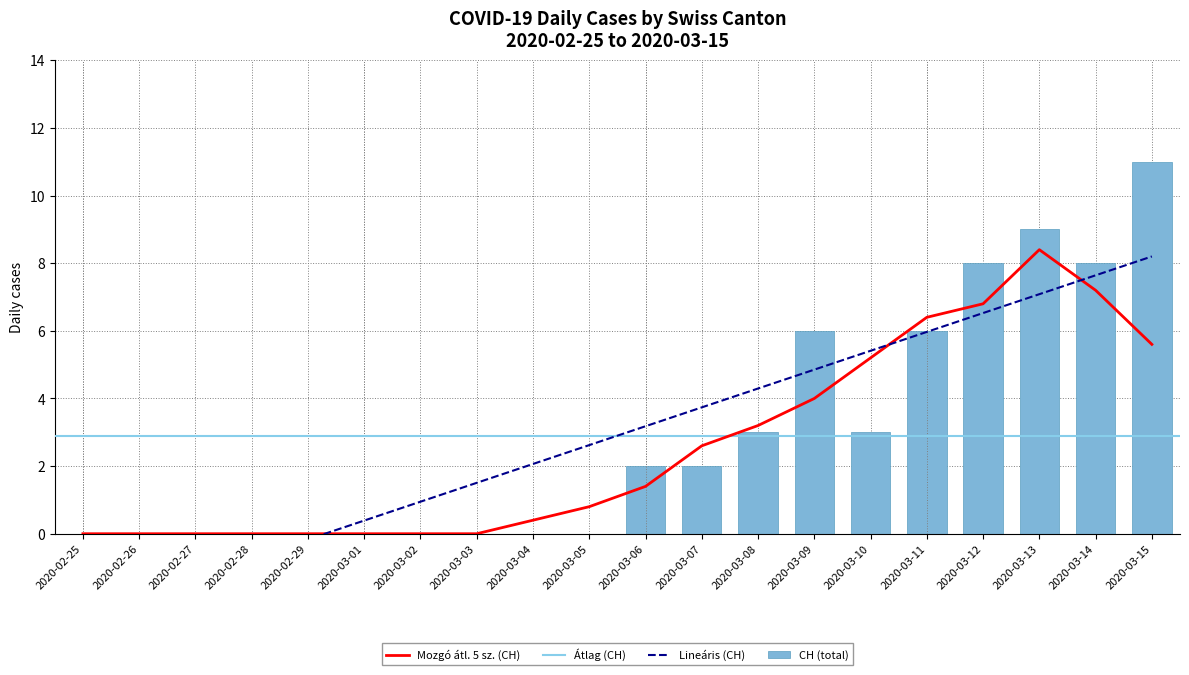

List the labels in order of CH value, smallest first.

2020-02-25, 2020-02-26, 2020-02-27, 2020-02-28, 2020-02-29, 2020-03-01, 2020-03-02, 2020-03-03, 2020-03-04, 2020-03-05, 2020-03-06, 2020-03-07, 2020-03-08, 2020-03-10, 2020-03-09, 2020-03-11, 2020-03-12, 2020-03-14, 2020-03-13, 2020-03-15